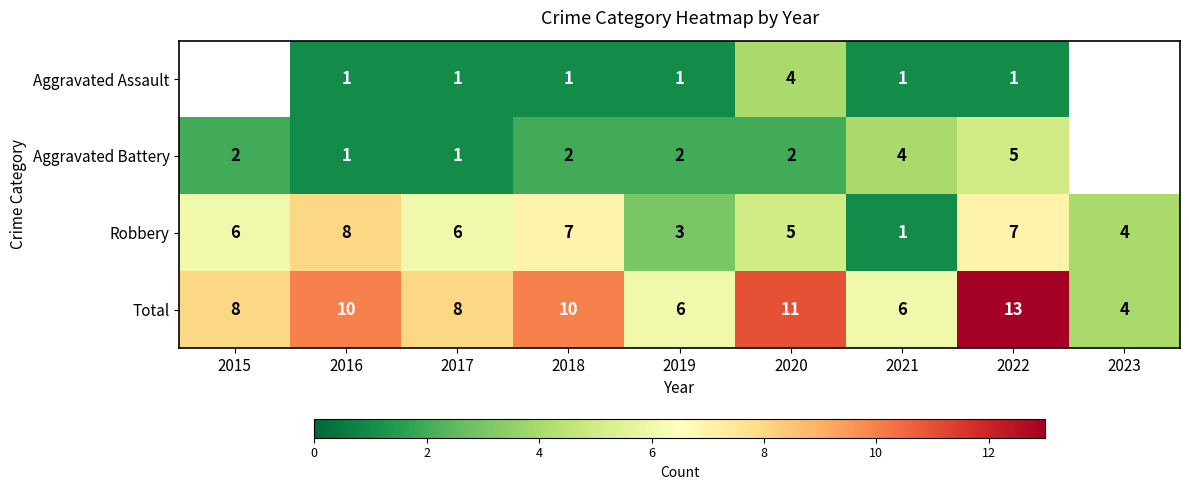

Is the value of Total at 2020 greater than the value of Aggravated Battery at 2017?

Yes